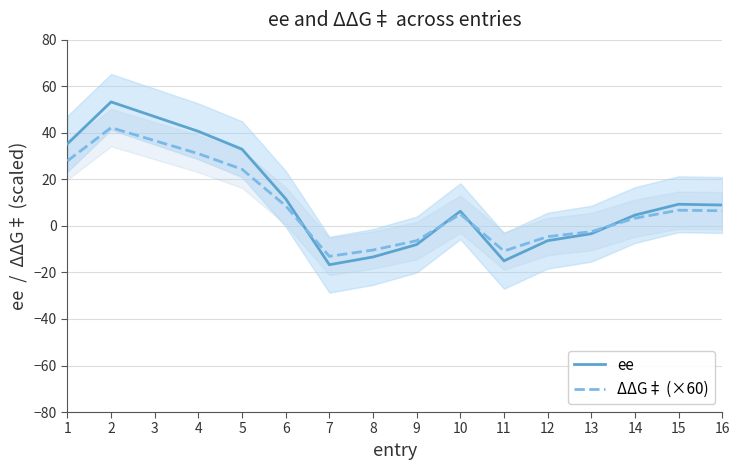

At 3, list the series in order from largest to smallest.

ee, ΔΔG‡ (×60)